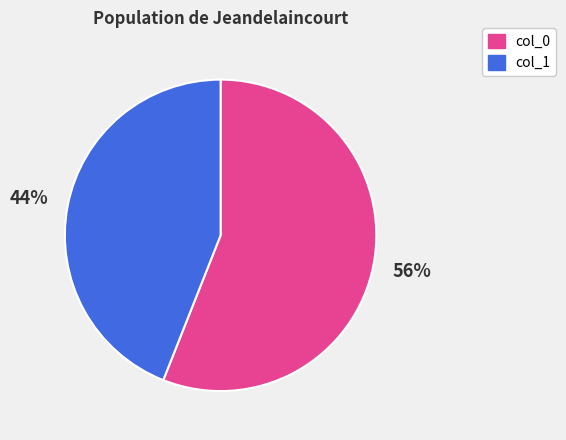

To the nearest percent, what is the combined percentage of col_0 and col_1?

100%